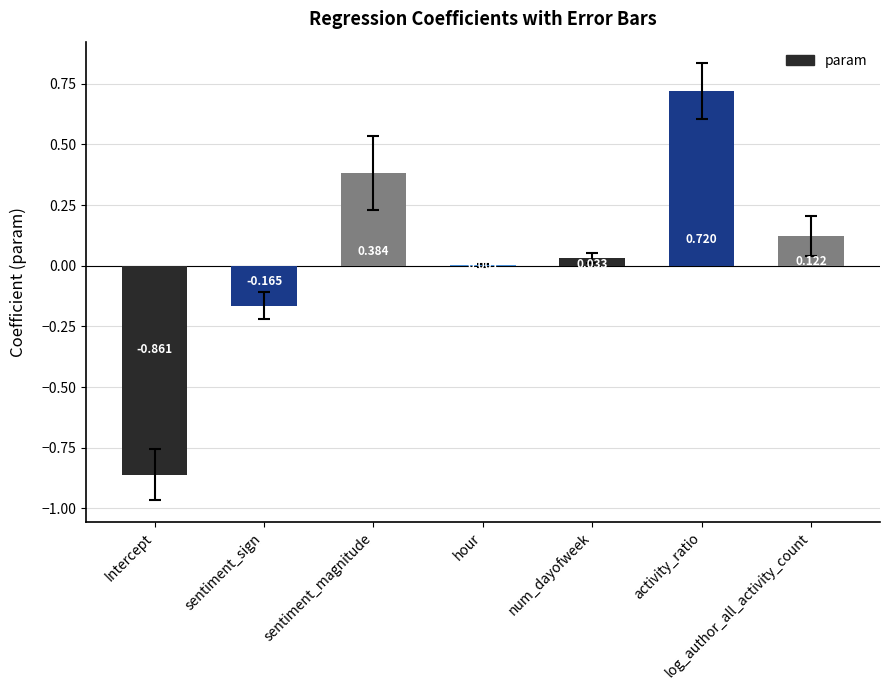

Where does the data first go above 0?

sentiment_magnitude